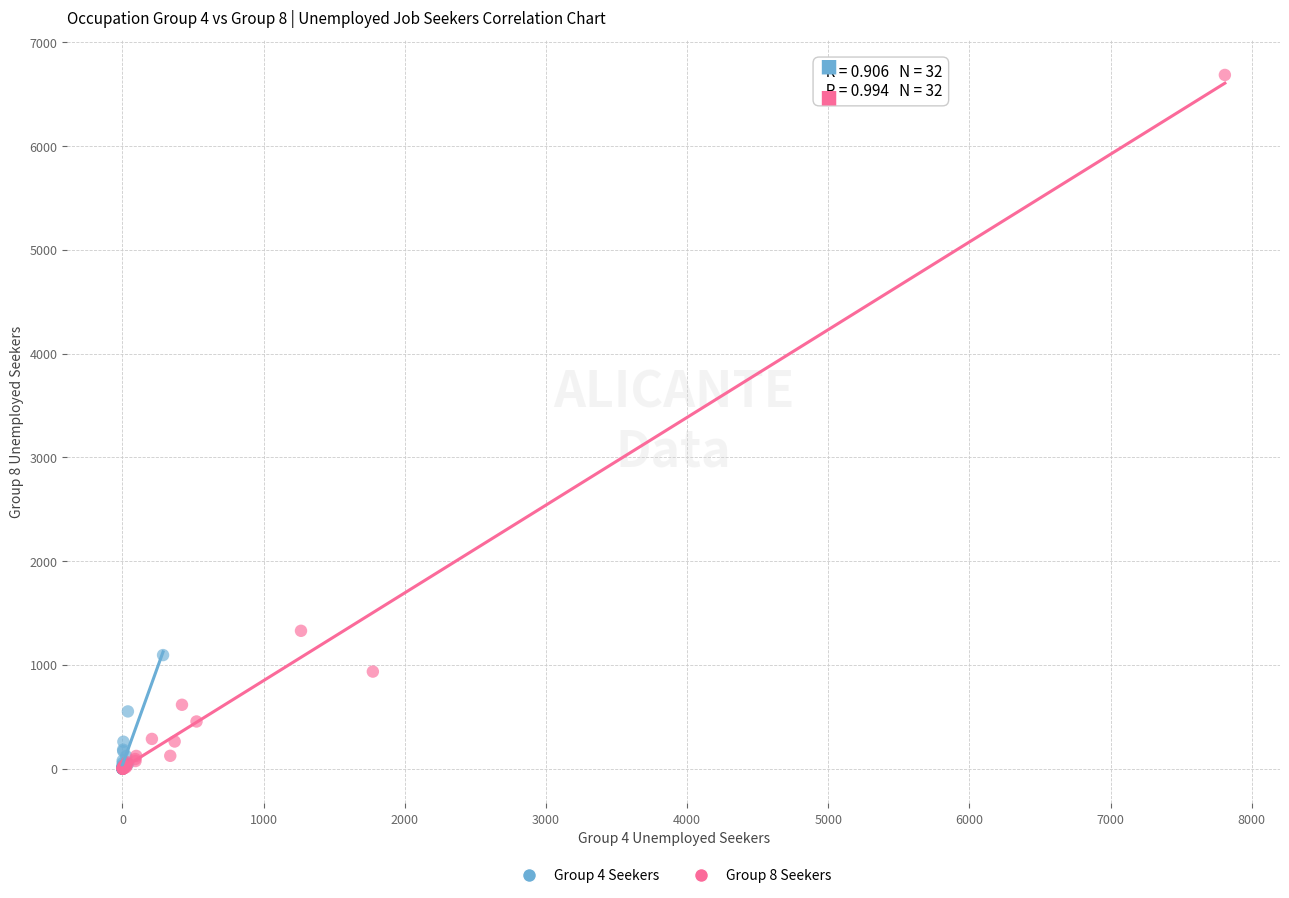

Which series has the widest spread of Y values?

Group 8 Seekers